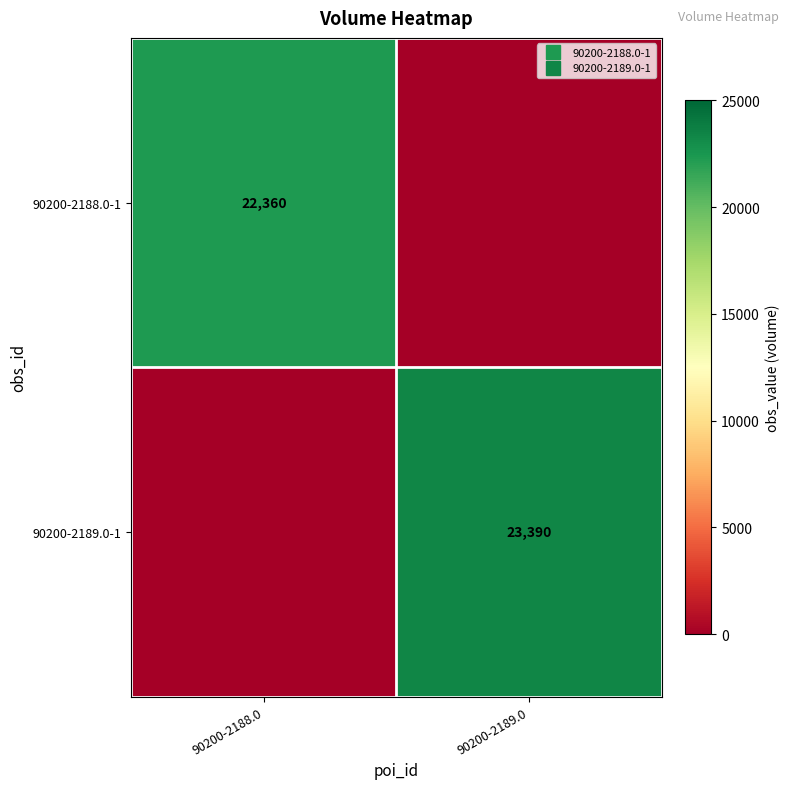

How many values in the 90200-2189.0-1 series are below 23390?

1